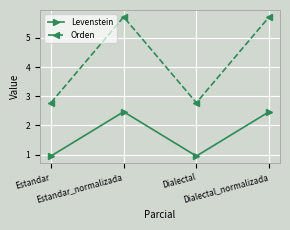

The Levenstein series shows 1.5 at Dialectal. True or false?

False